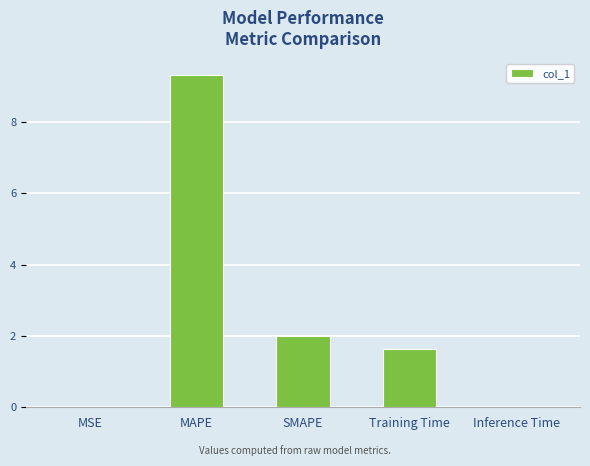

What is the sum of the values at SMAPE and Training Time?

3.6